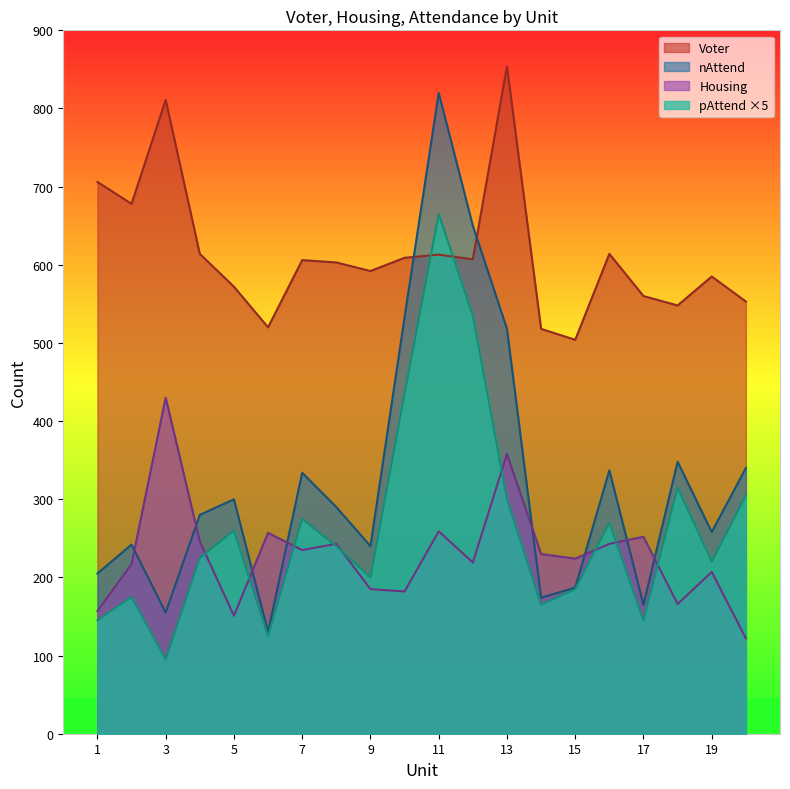

Which series changed the most between 16 and 19?

nAttend